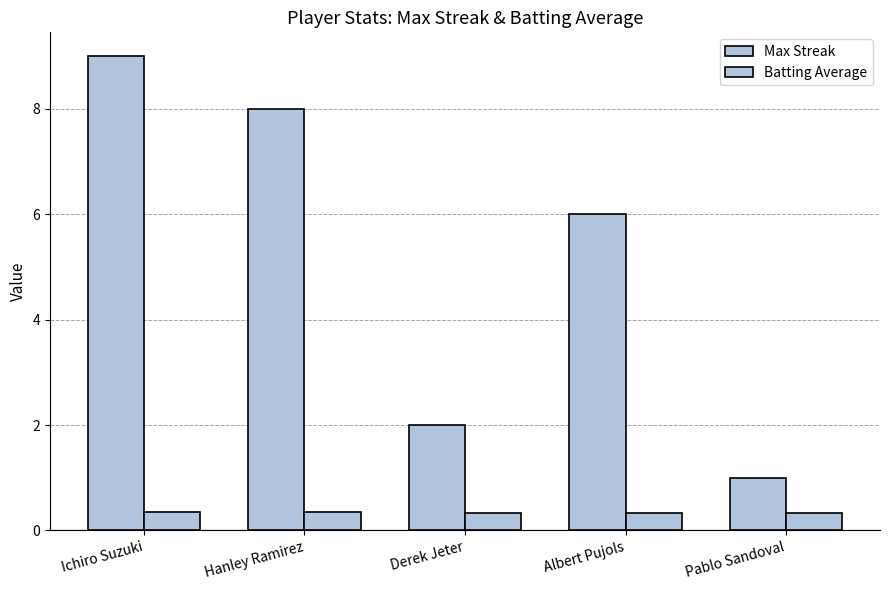

Are the bars horizontal?

No